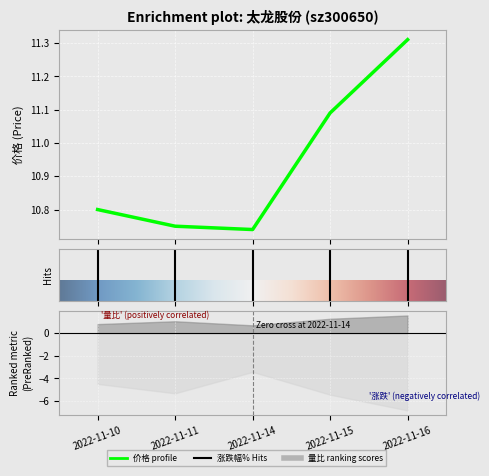

What is the value of the 量比 point at the 4th from the left?

1.3